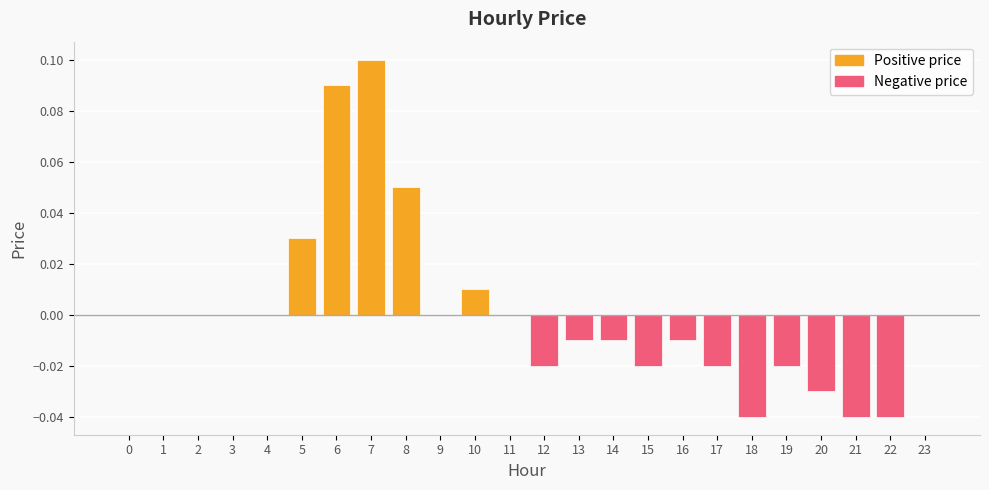

At which category does the chart reach its peak across all series?

7